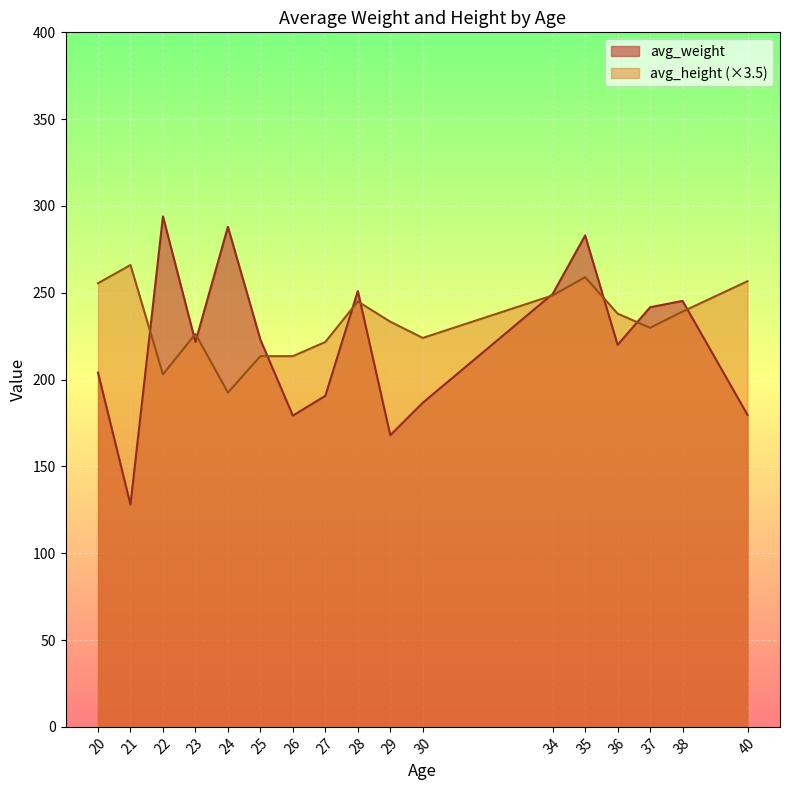

True or false: avg_height (×3.5) has a value of 110.4 at 20.

False